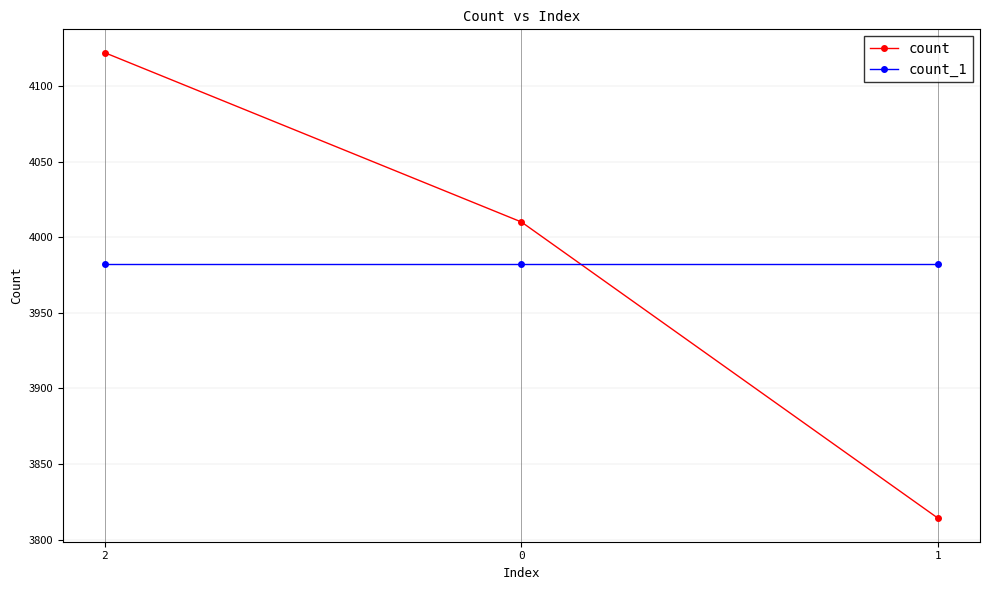

How many lines are shown in the chart?

2